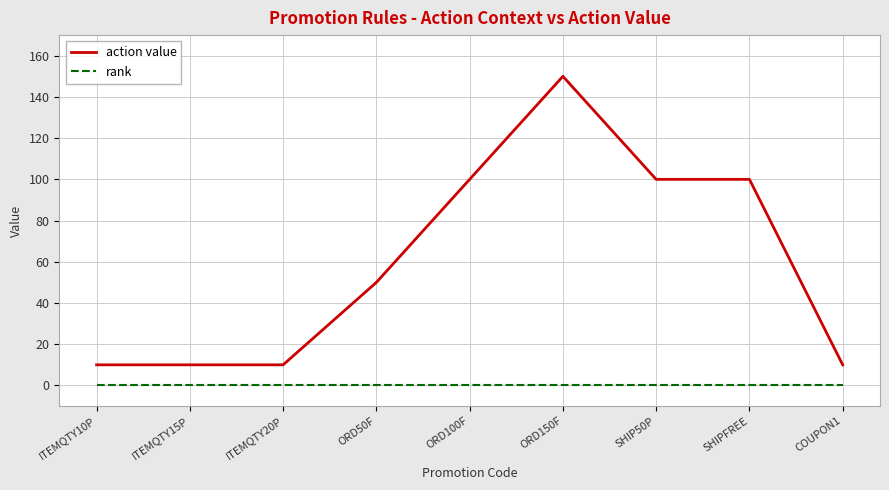

List the series in order of their overall mean, highest first.

action value, rank